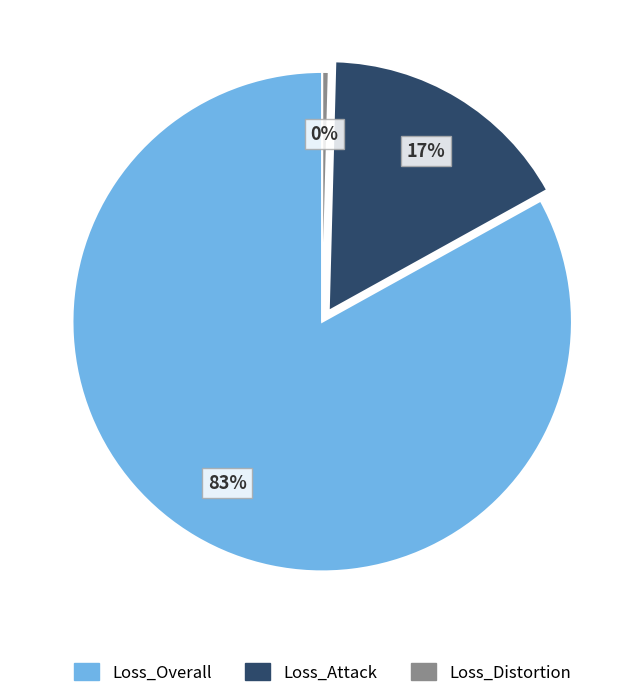

Combined, do Loss_Attack and Loss_Overall account for over 50%?

Yes